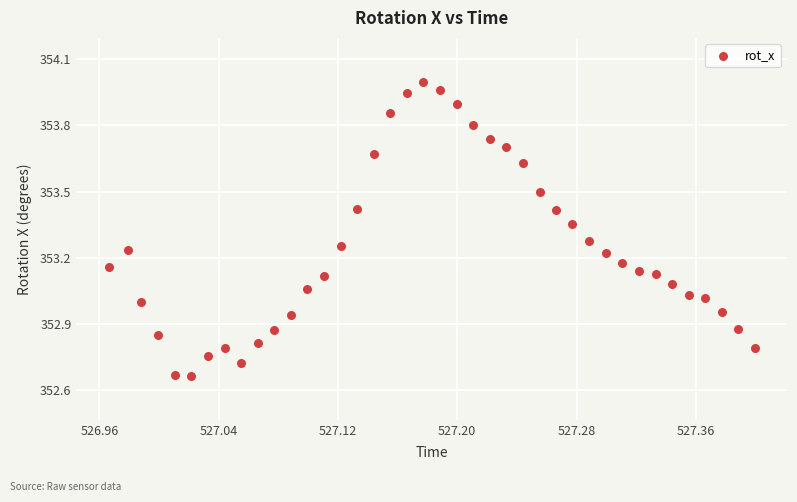

What is the range of Y values (max minus min)?

1.3